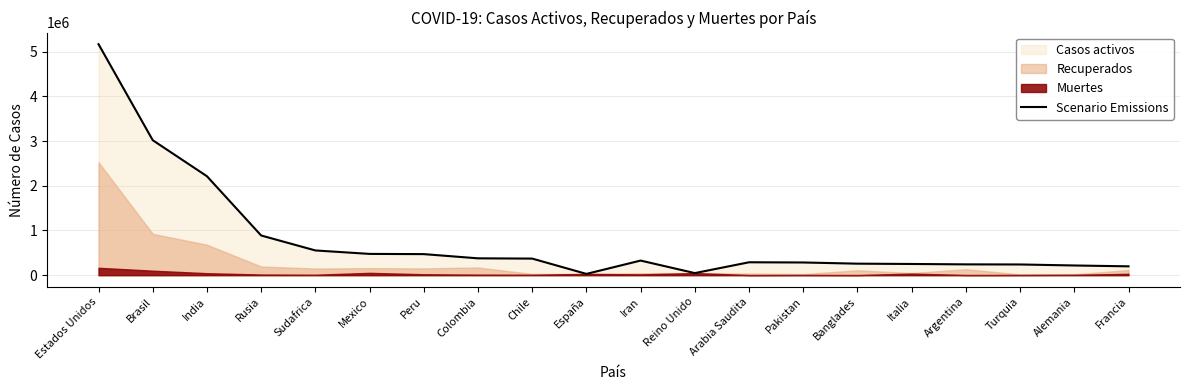

Which has a higher value, Italia or Chile?

Chile